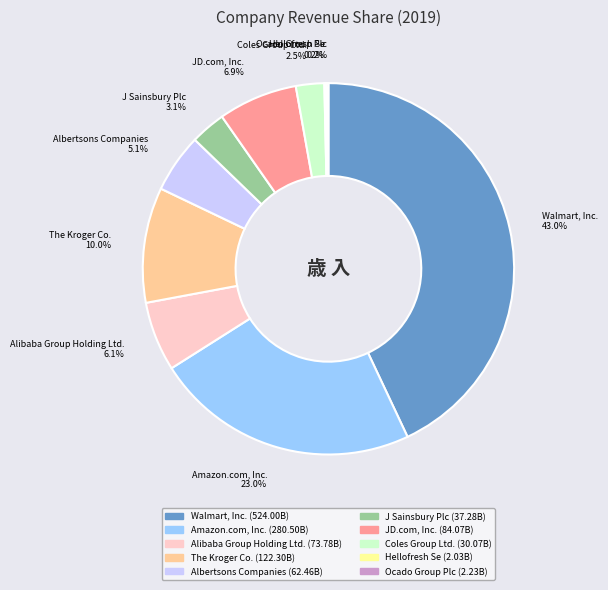

How much of the chart is everything except Coles Group Ltd. 2.5%?

97.5%